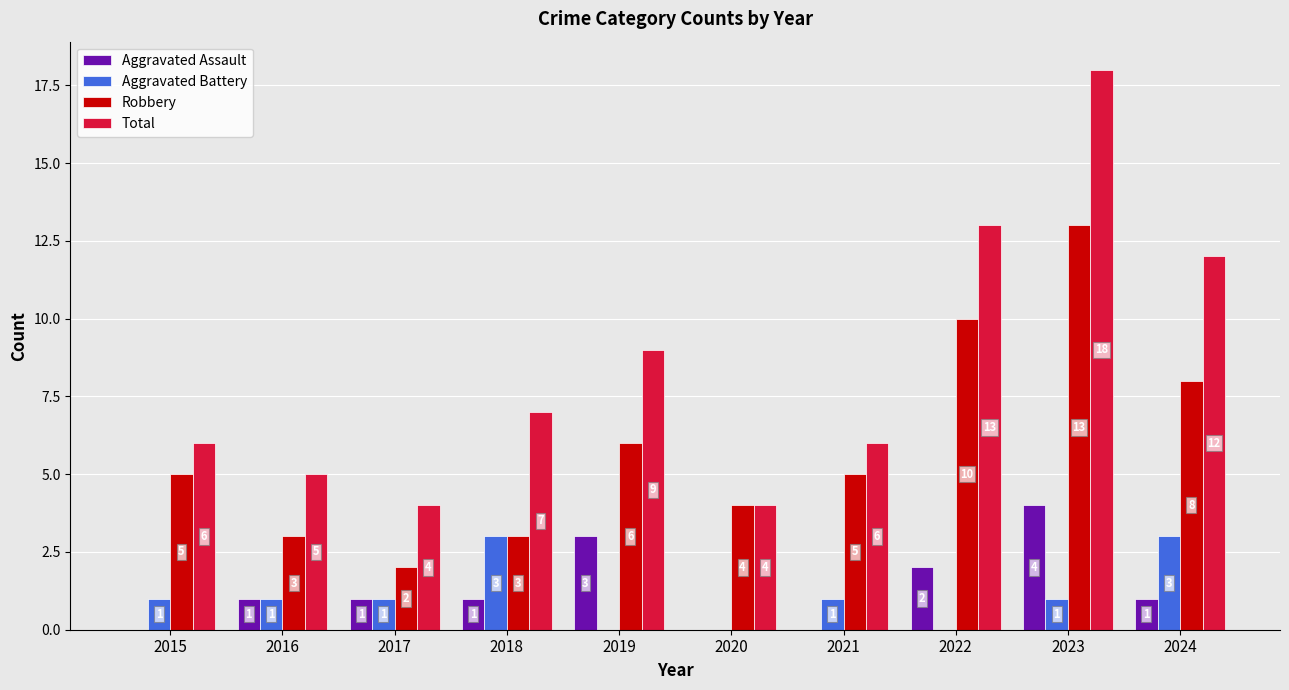

How many series are shown in this chart?

4